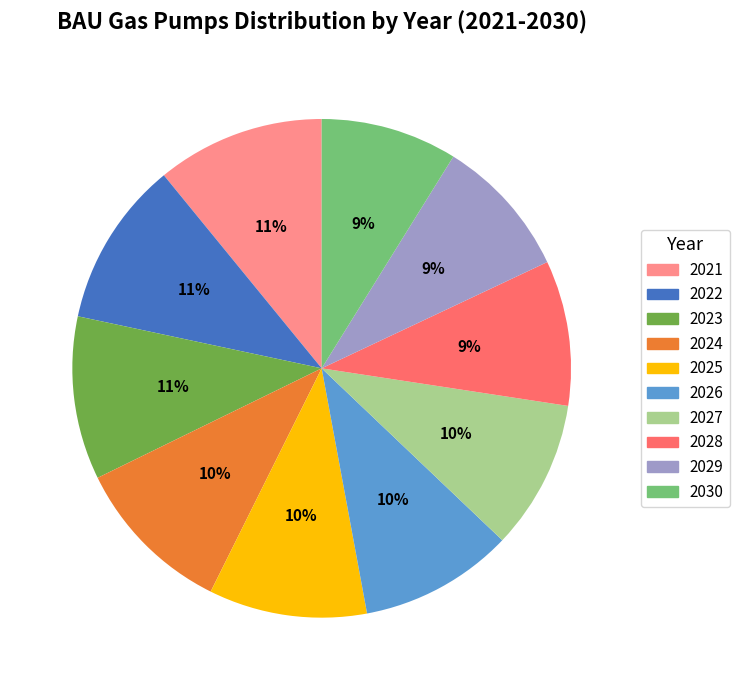

Is there a majority slice in this chart?

No